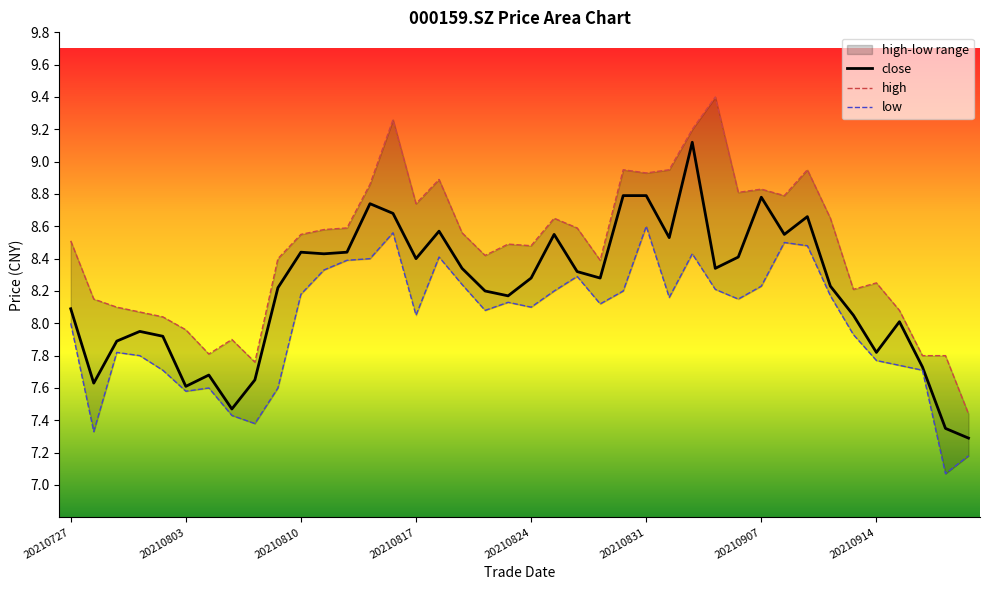

The close series shows 9.1 at 20210902. True or false?

True